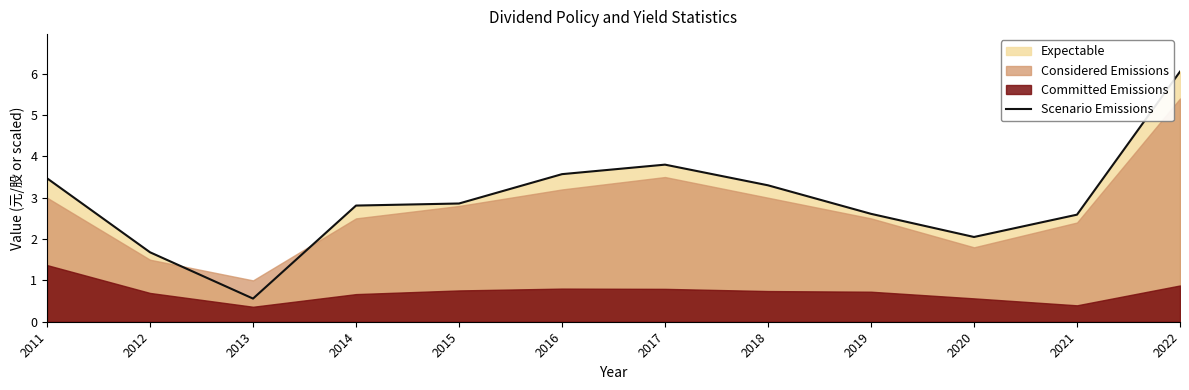

List the labels in order of value, smallest first.

2013, 2012, 2020, 2021, 2019, 2014, 2015, 2018, 2011, 2016, 2017, 2022